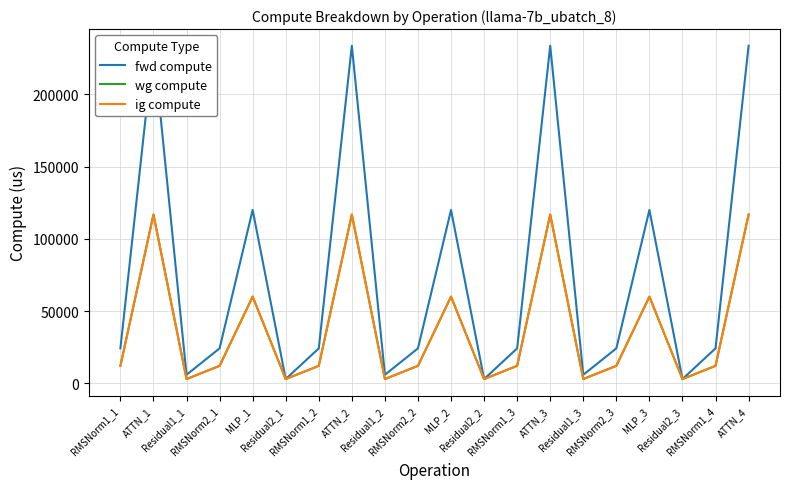

Which series has the widest spread of values?

fwd compute